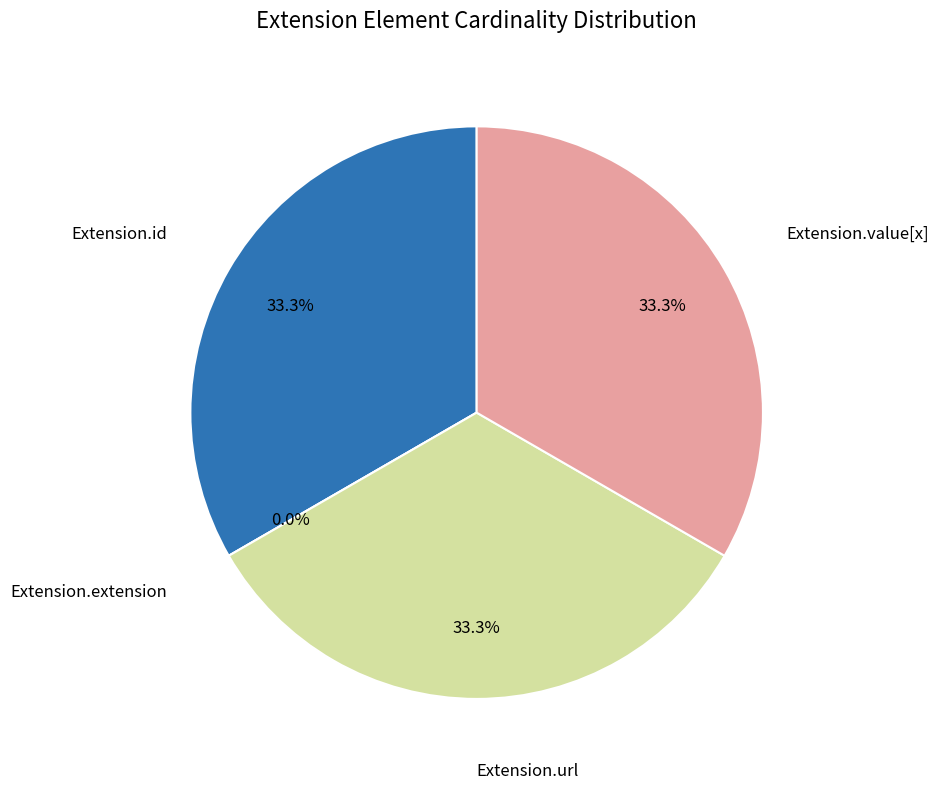

Count the number of slices in the pie.

4